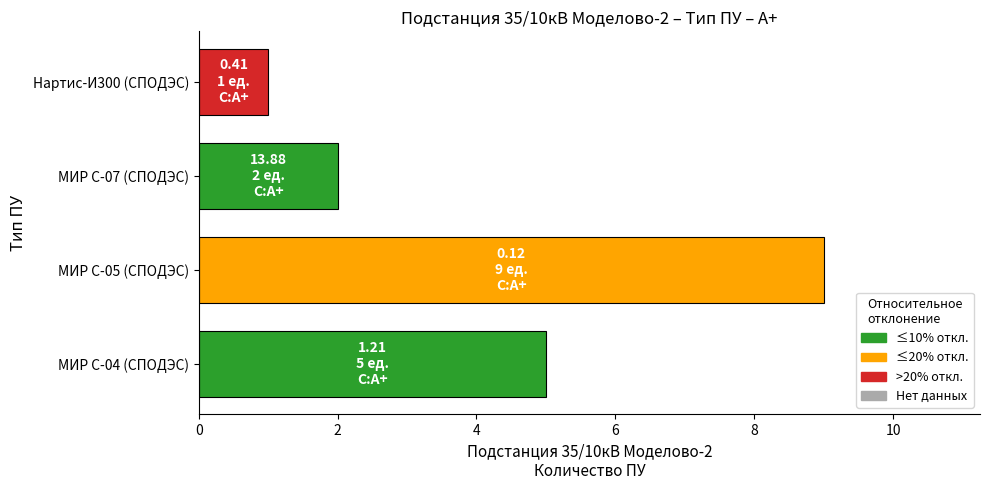

What is the sum of the values at МИР С-05 (СПОДЭС) and МИР С-07 (СПОДЭС)?

11